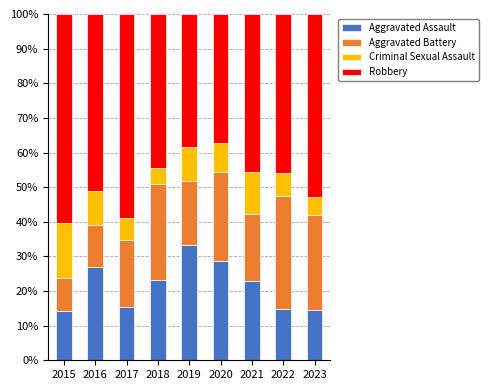

How many values in the Aggravated Assault series are below 22?

4